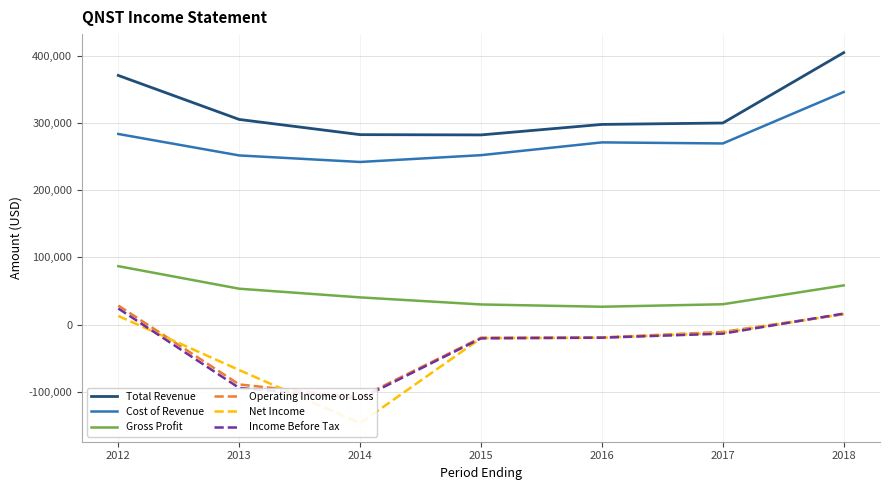

How many times do Operating Income or Loss and Income Before Tax cross each other?

1